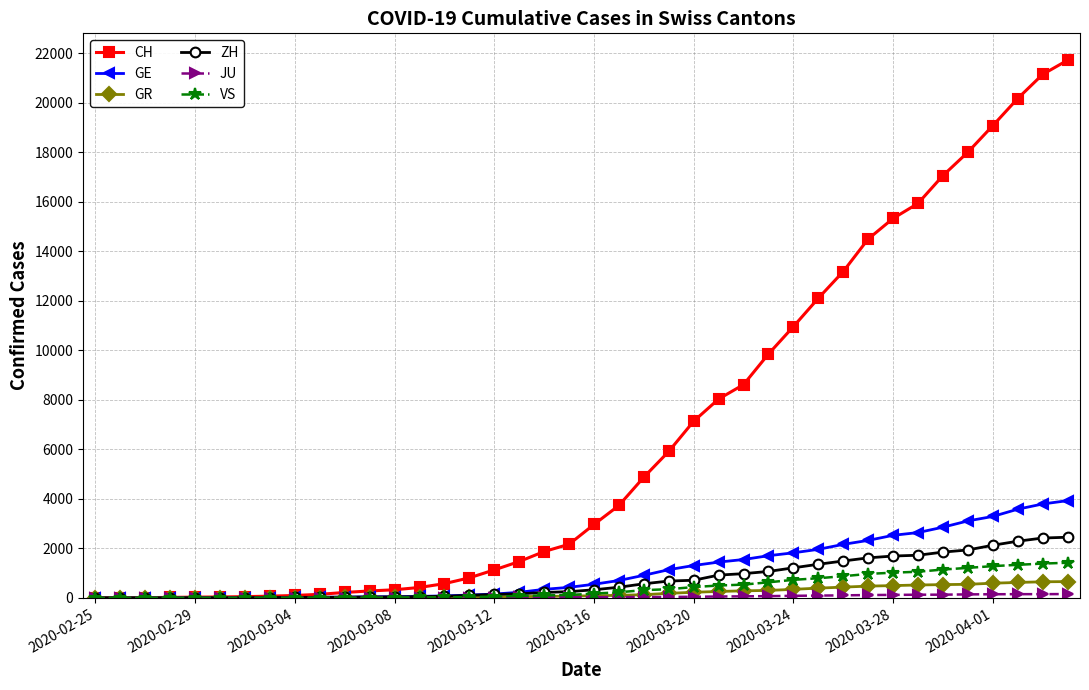

How many lines are shown in the chart?

6